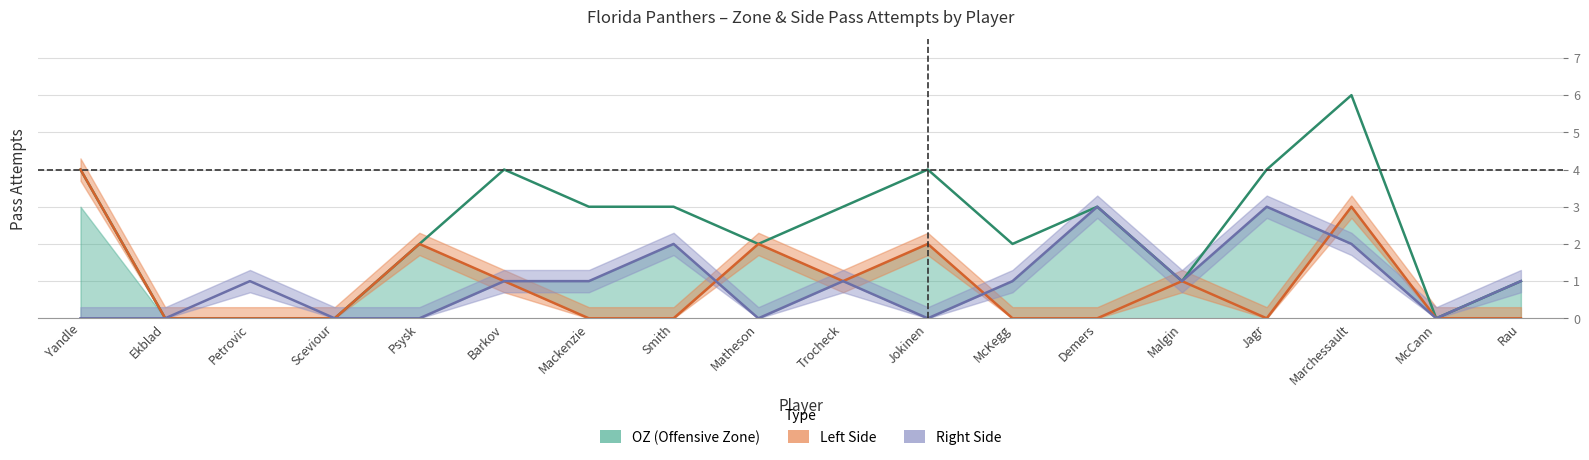

What is the label of the 8th point from the left?

Smith